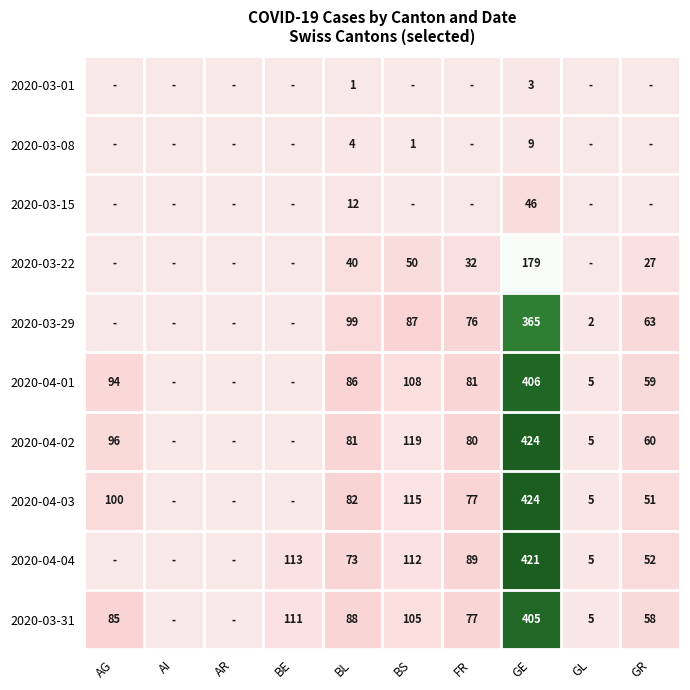

Is it true that 2020-03-08 equals 6 at GE?

False